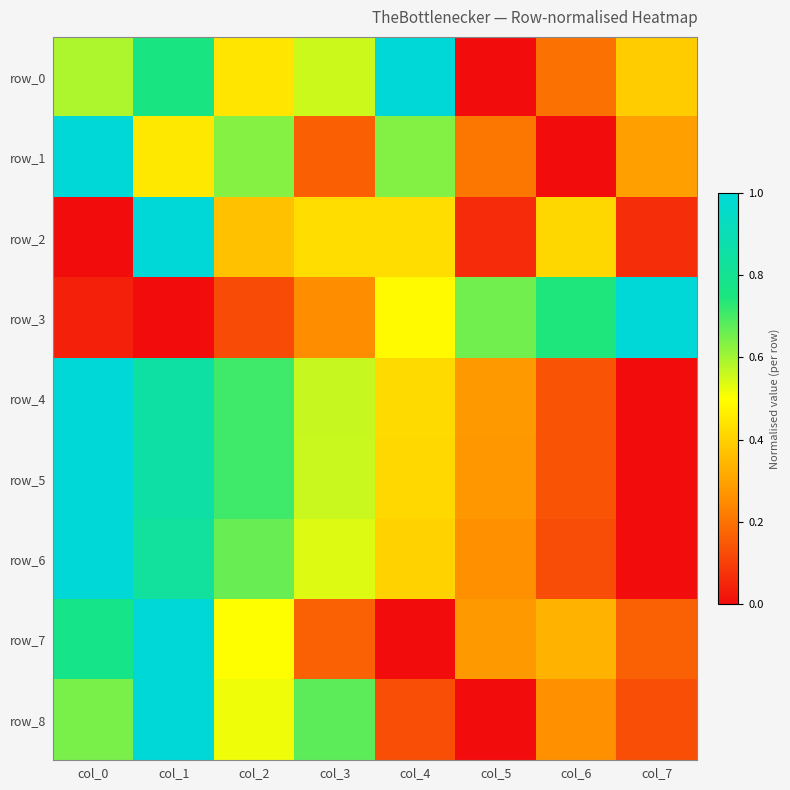

At col_5, list the series in order from largest to smallest.

row_3, row_4, row_7, row_5, row_6, row_1, row_2, row_0, row_8